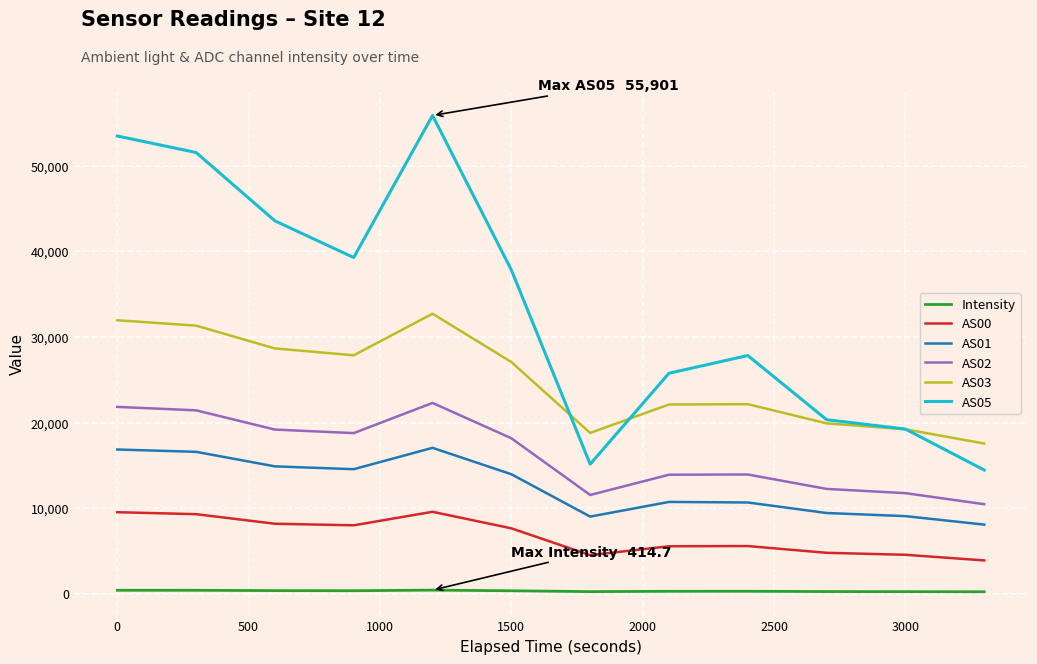

True or false: Intensity and AS02 cross at least once.

False